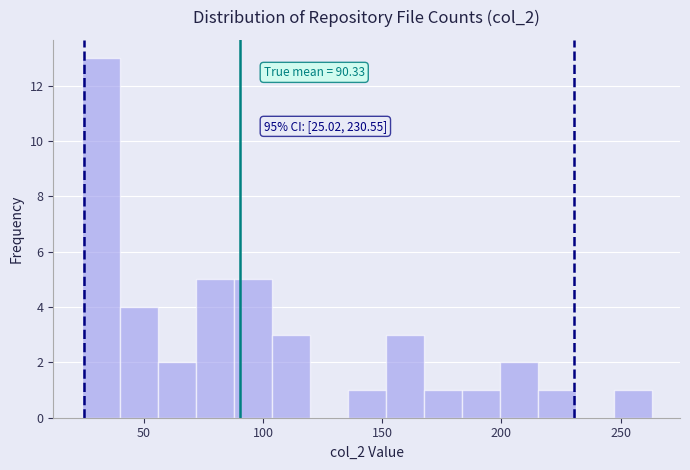

Around what value on the x-axis is the tallest bar? Give the approximate position of its centre, as read against the axis.

30